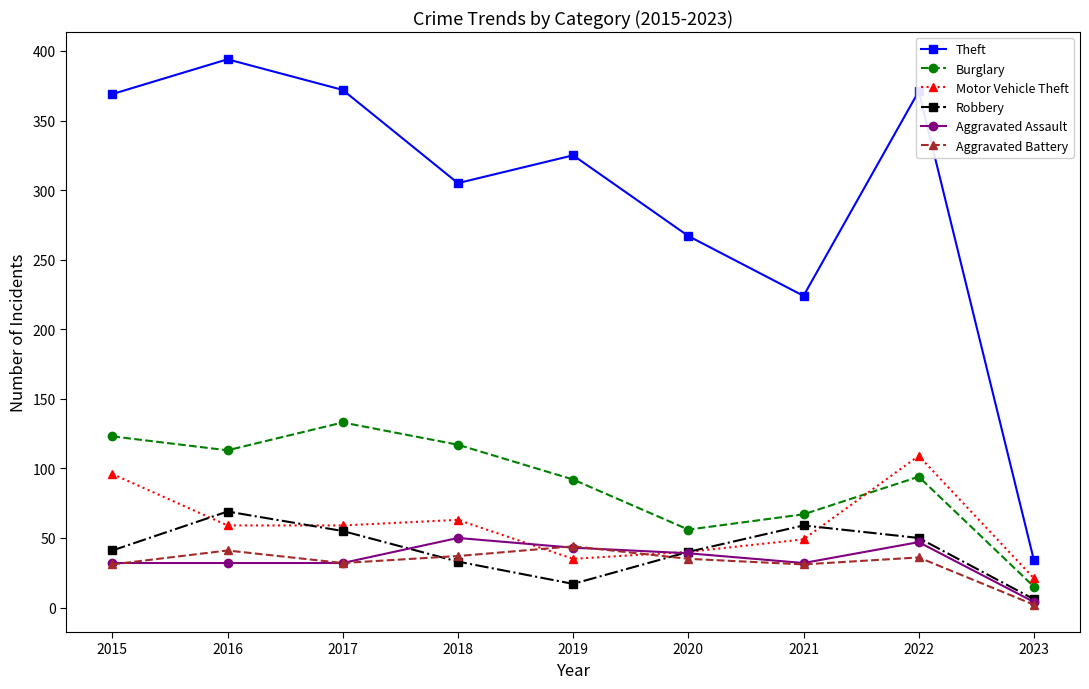

At which category does the chart reach its peak across all series?

2016